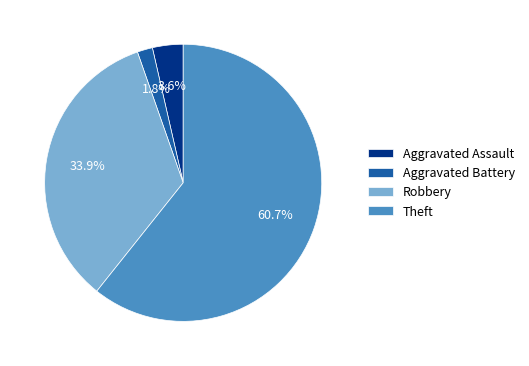

Combined, do Aggravated Battery and Aggravated Assault account for over 50%?

No